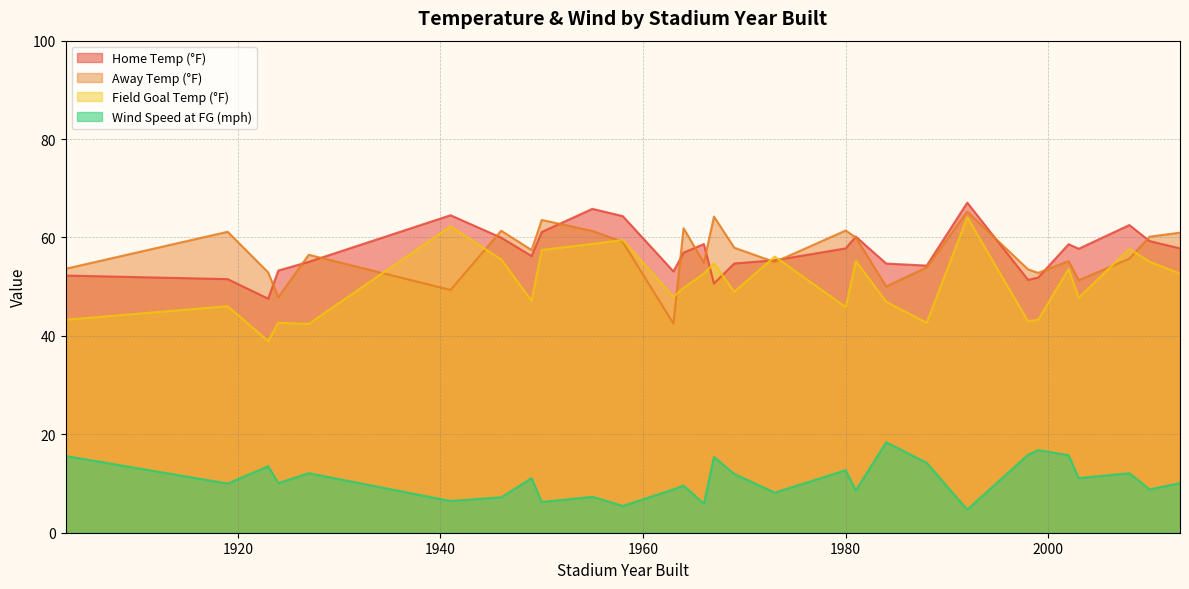

How many series are shown in this chart?

4